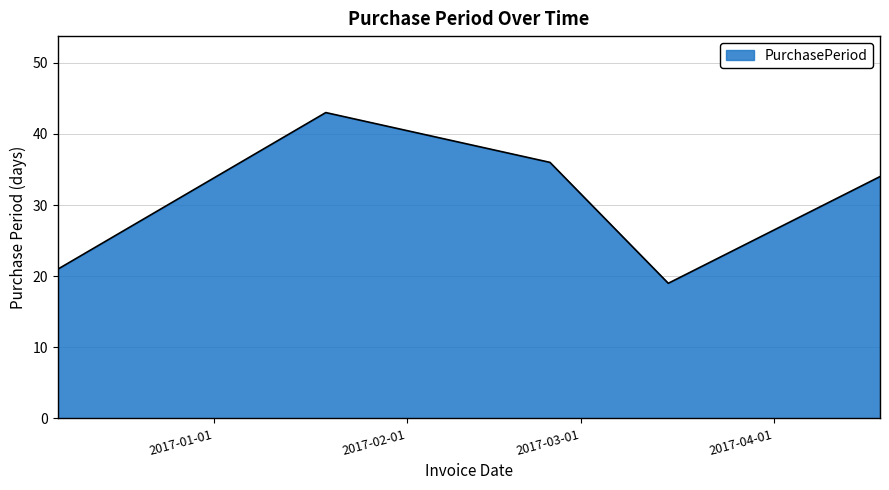

What is the sum of all values?

153